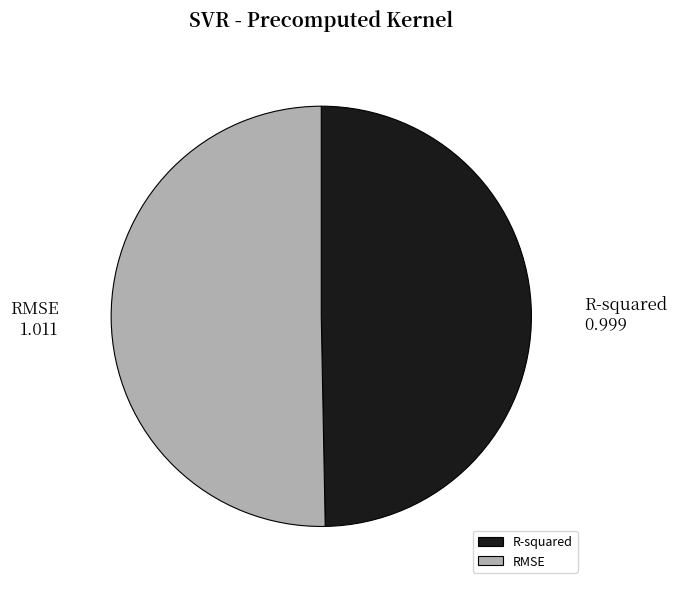

Rank the categories by value from highest to lowest.

RMSE, R-squared